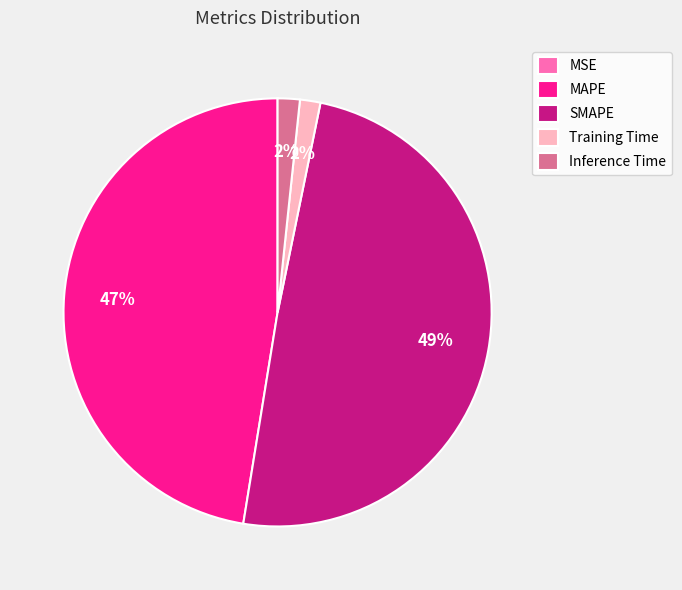

Is there any slice that represents more than half of the pie?

No